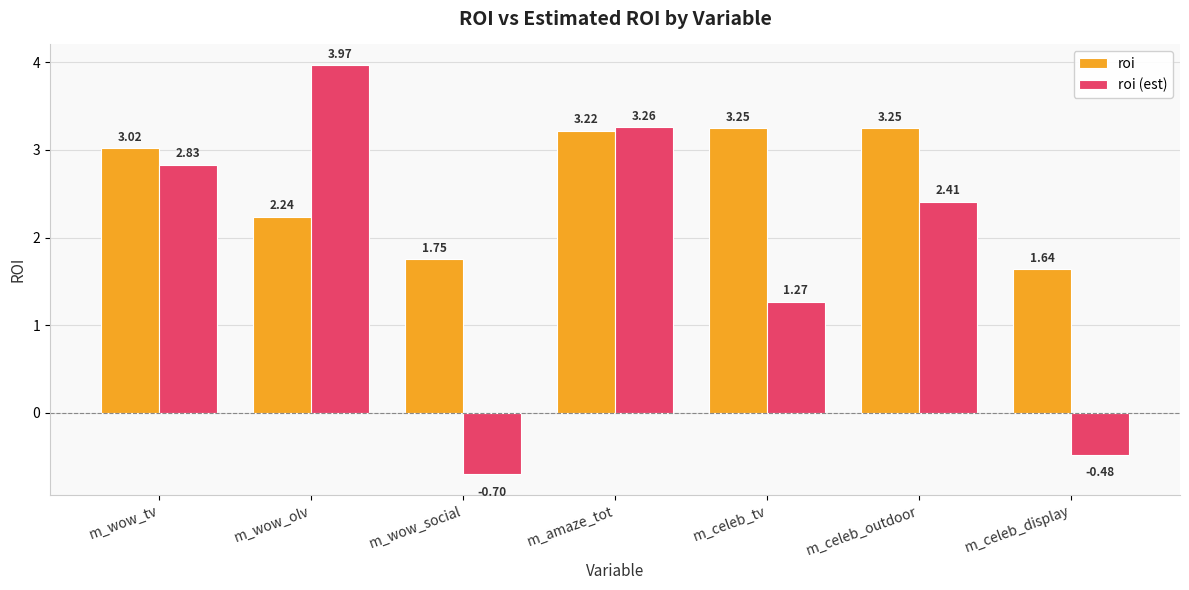

What is the difference between the maximum and minimum values in the roi (est) series?

4.7